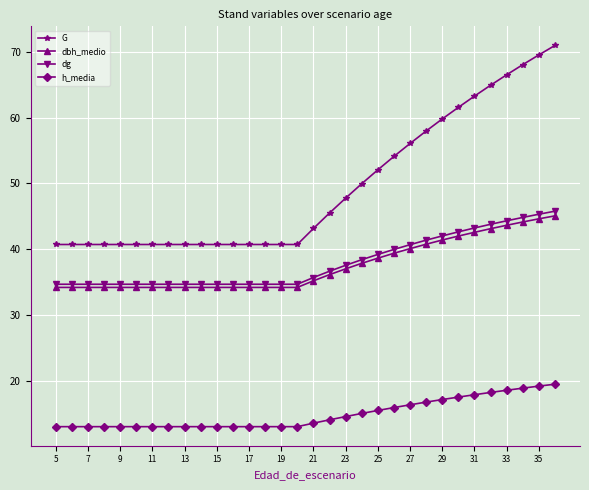

What is the lowest value of the dbh_medio series?

34.2